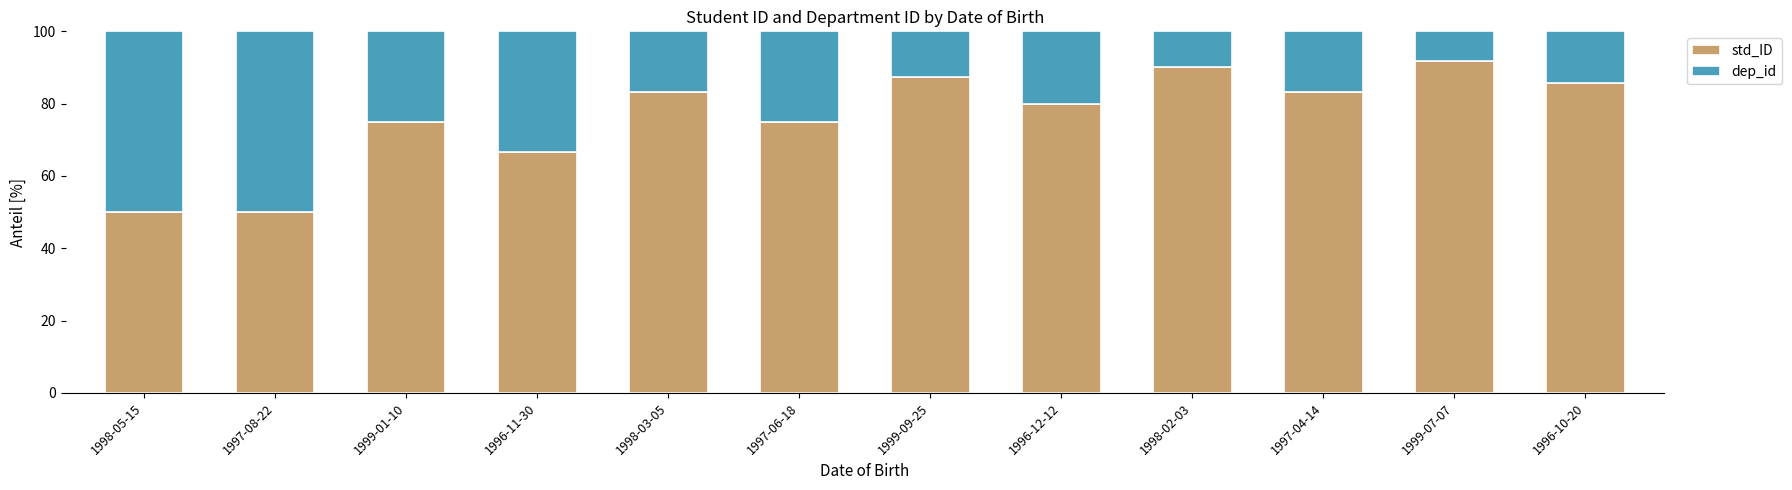

What is the average value of the std_ID series?

76.5